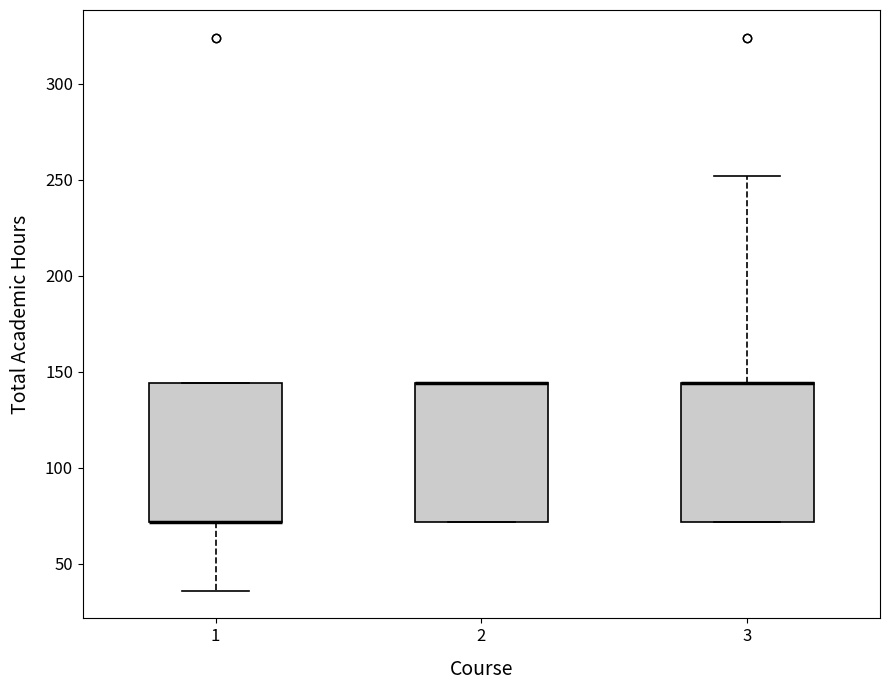

Reading left to right, transcribe this box plot: for each box, give where its median line is, the range the box spans, and where its two whiskers end, as read against the y-axis. The values are not printed on the chart, so give them approximately, as read against the axis.

1: median 70 (drawn on the box's lower edge), box 70 to 145, whiskers 35 to 145
2: median 145 (drawn on the box's upper edge), box 70 to 145, whiskers 70 to 145
3: median 145 (drawn on the box's upper edge), box 70 to 145, whiskers 70 to 250